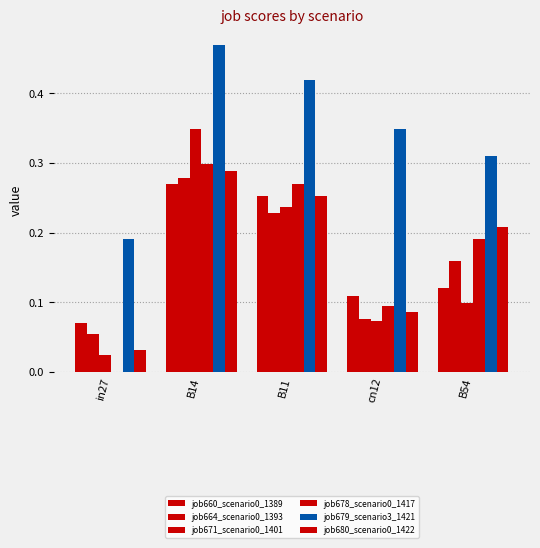

What is the label of the 2nd bar from the left?

B14